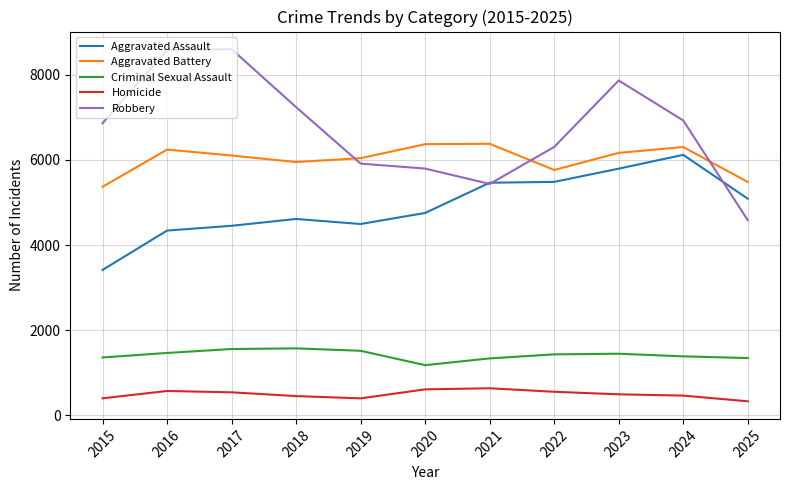

How many distinct data groups are displayed?

5